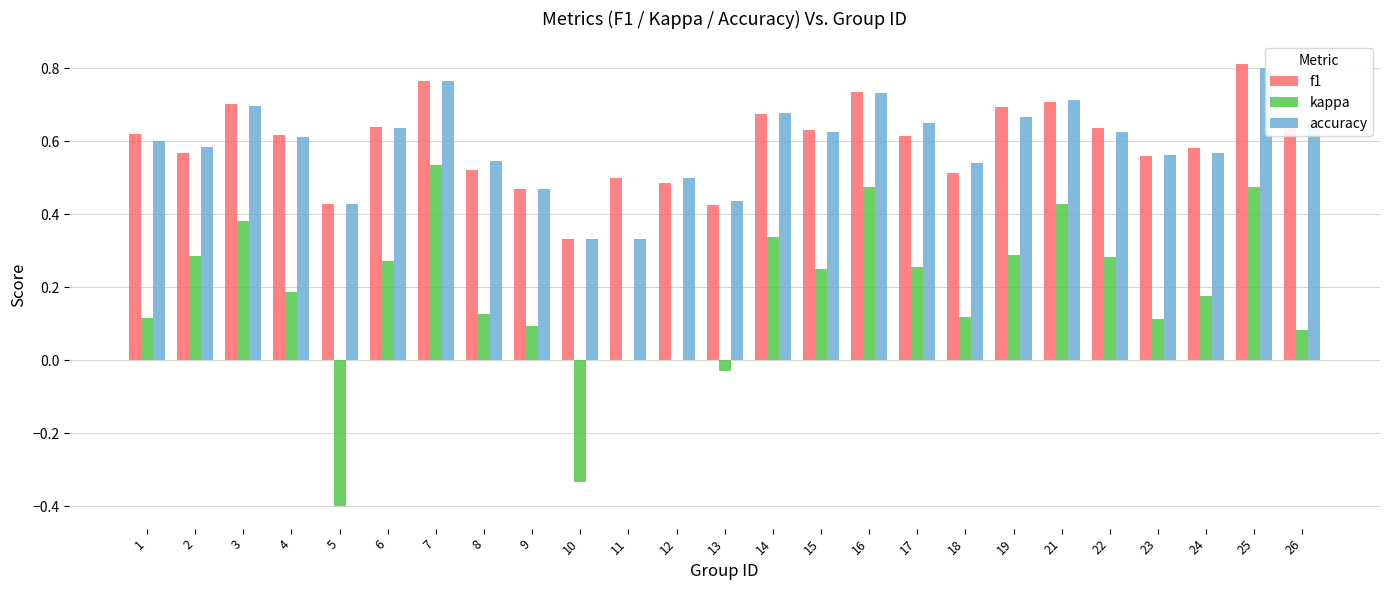

What are all the series names shown in the legend?

f1, kappa, accuracy